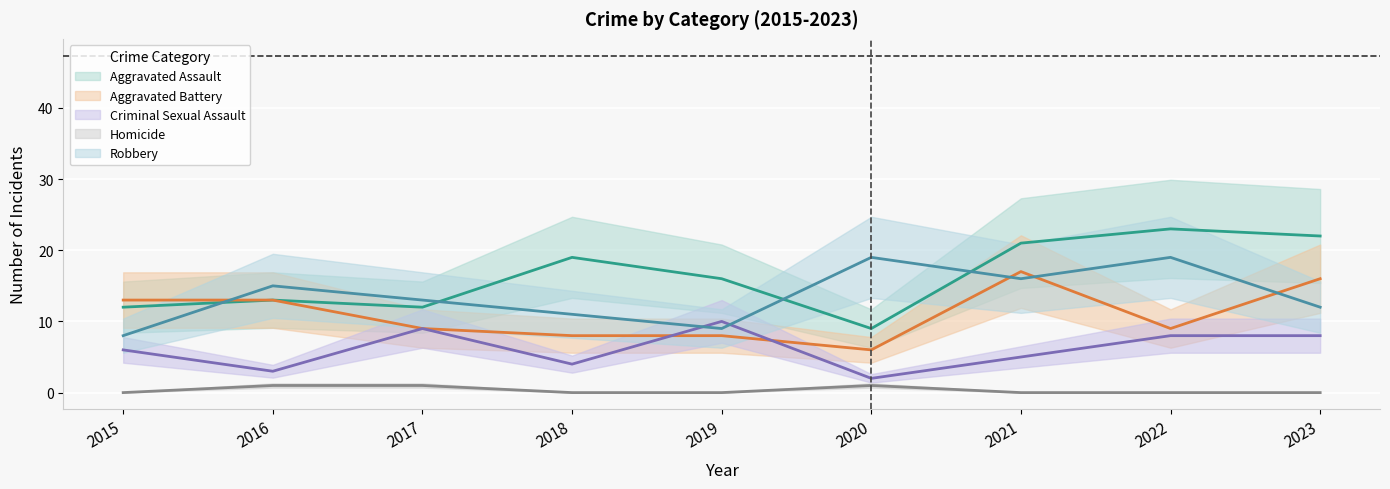

What is the sum of the Homicide values at 2019 and 2020?

1